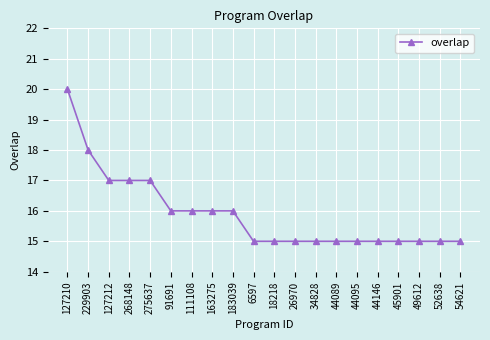

What is the difference between the maximum and minimum values?

5